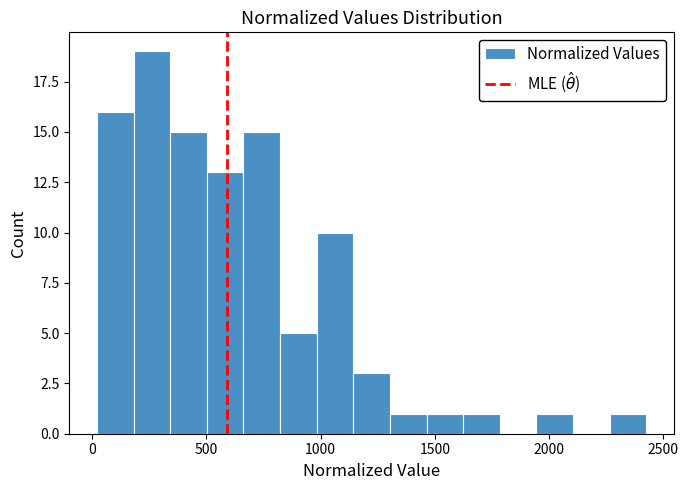

Around what value on the x-axis is the tallest bar? Give the approximate position of its centre, as read against the axis.

250